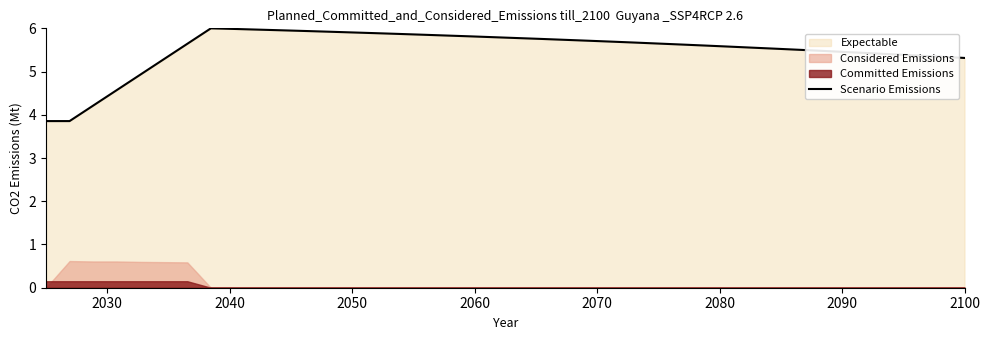

What is the maximum value for Scenario Emissions?

6.0